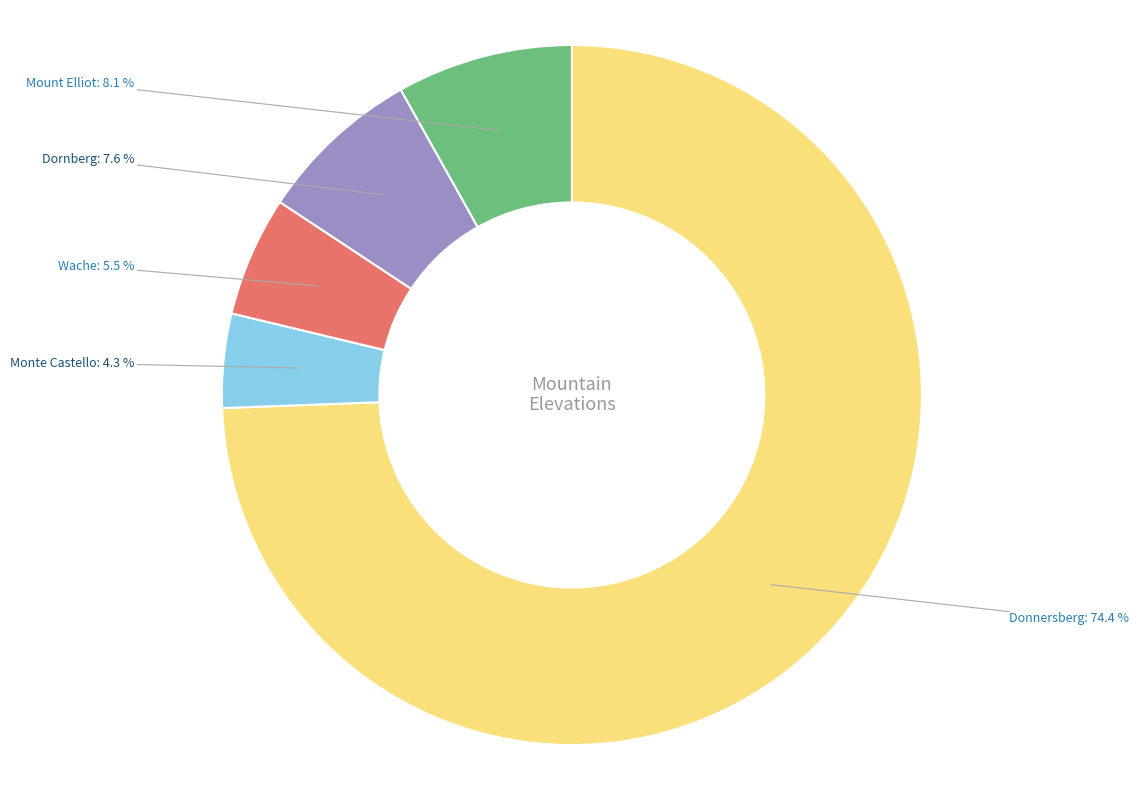

Is the sum of Monte Castello and Mount Elliot greater than half?

No